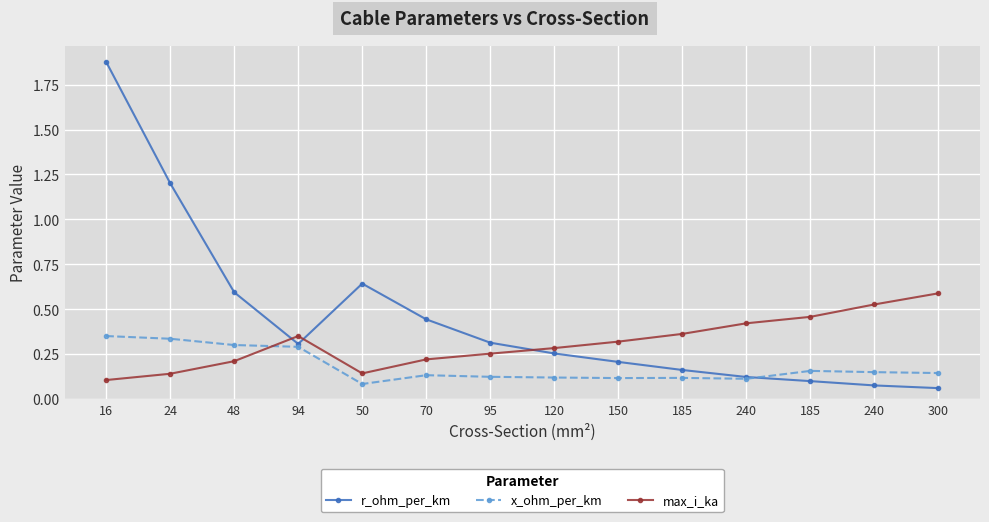

How many x_ohm_per_km values are between 0 and 1?

14